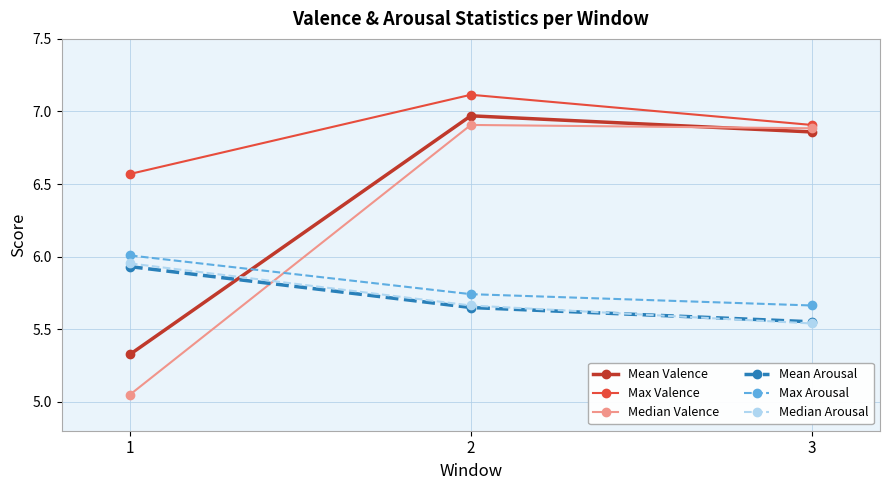

Where is Max Arousal nearest to the value 5?

3